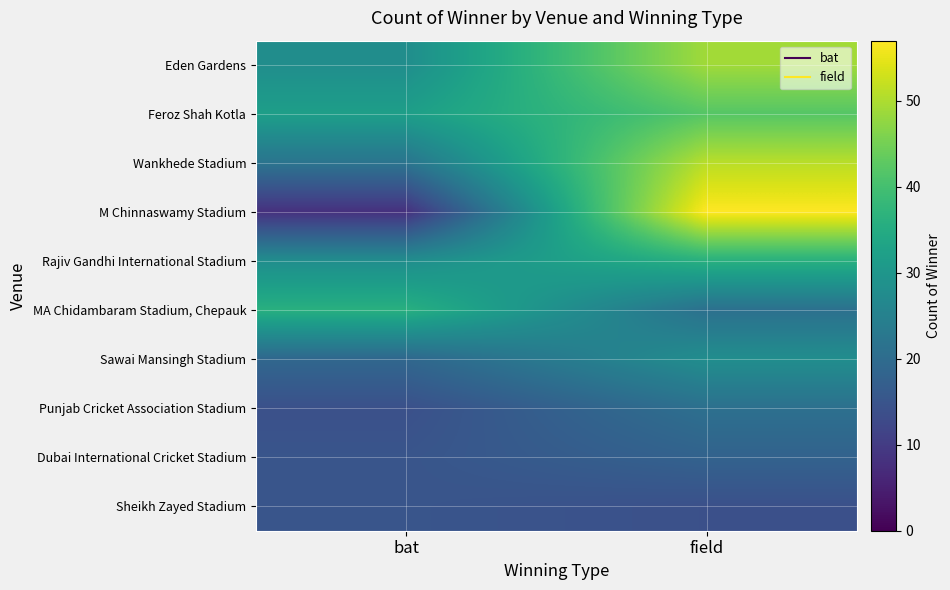

Which series has the widest spread of values?

M Chinnaswamy Stadium